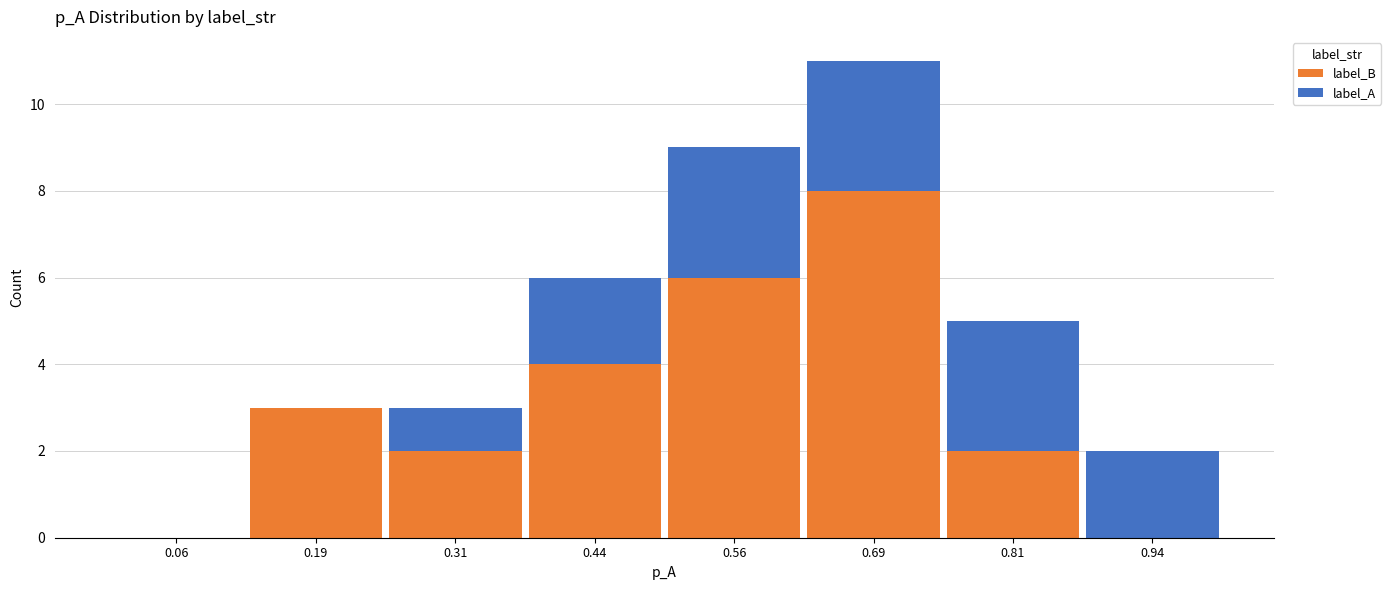

Reading left to right, transcribe this chart: for each stacked bar, give the range it covers on the x-axis and its total height. Neither the bar edges nor the heights are printed on the chart, so give them approximately, as read against the axes.

0.000 to 0.125: 0
0.125 to 0.250: 3
0.250 to 0.375: 3
0.375 to 0.500: 6
0.500 to 0.625: 9
0.625 to 0.750: 11
0.750 to 0.875: 5
0.875 to 1.000: 2